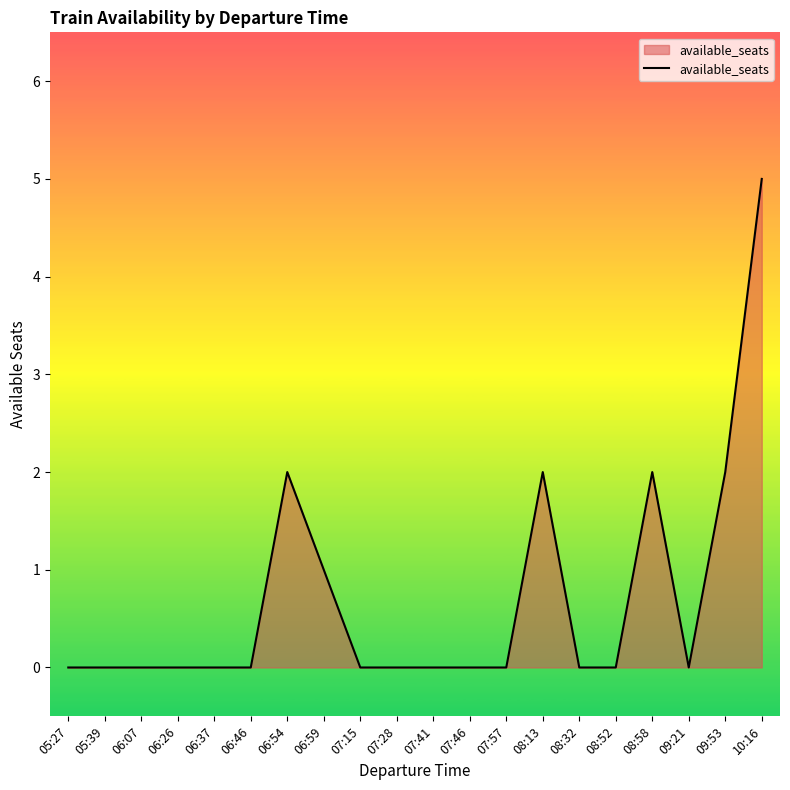

Approximately how many times larger is the value at 06:59 compared to 08:58?

0.5